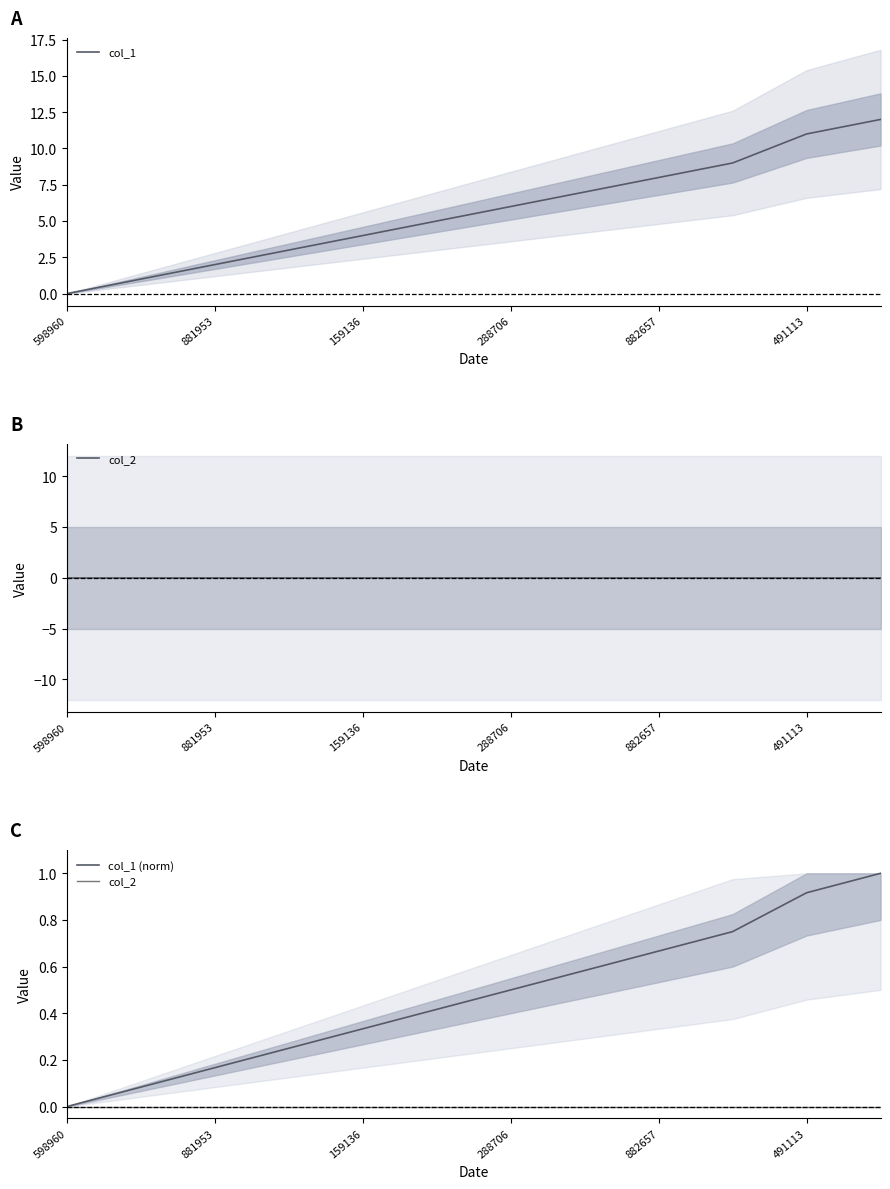

True or false: col_1 (norm) and col_2 intersect in this chart.

False